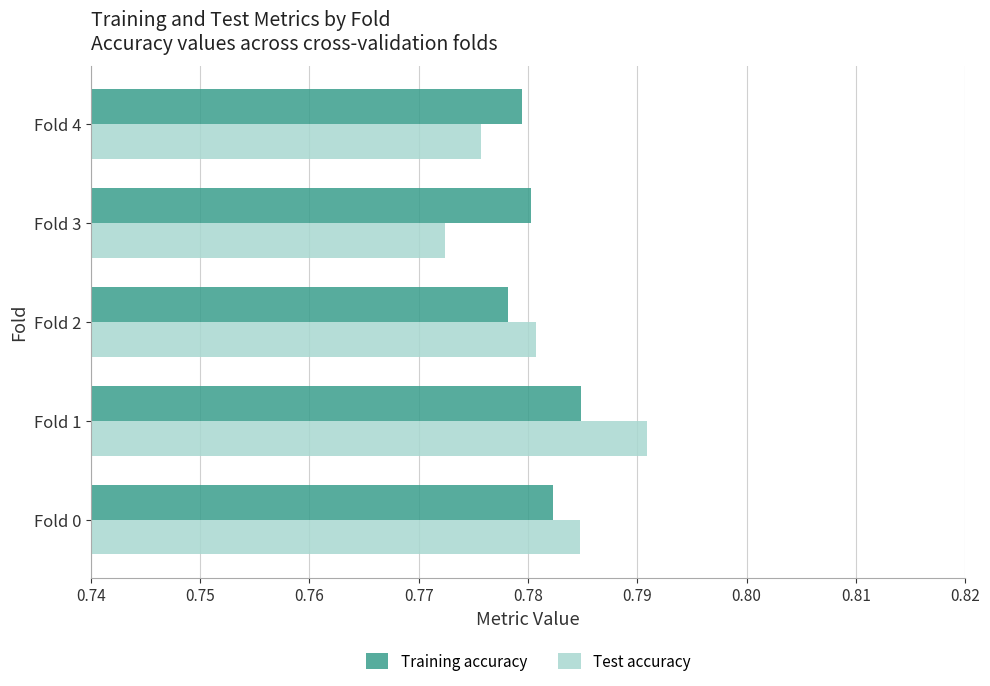

List the labels in order of Test accuracy value, largest first.

Fold 1, Fold 0, Fold 2, Fold 4, Fold 3